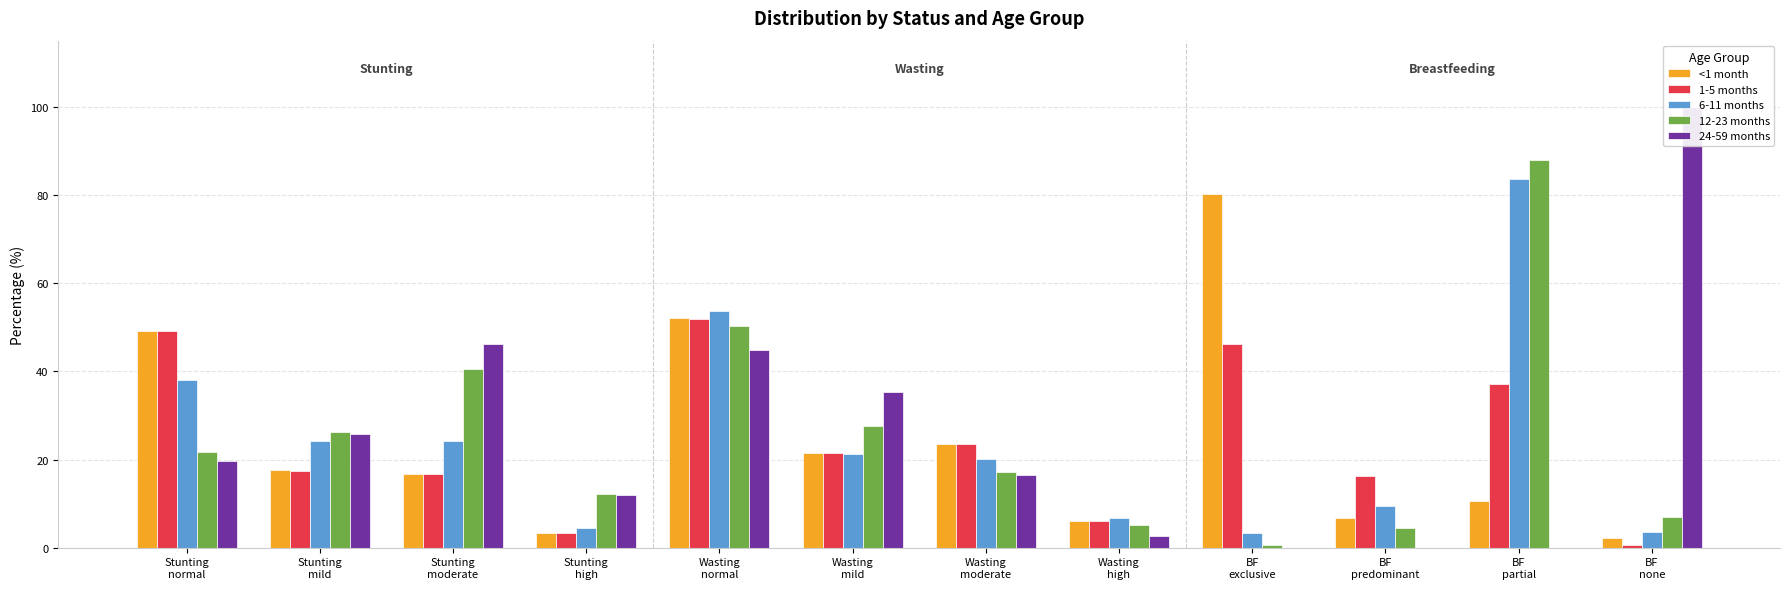

How many groups of bars are there?

12